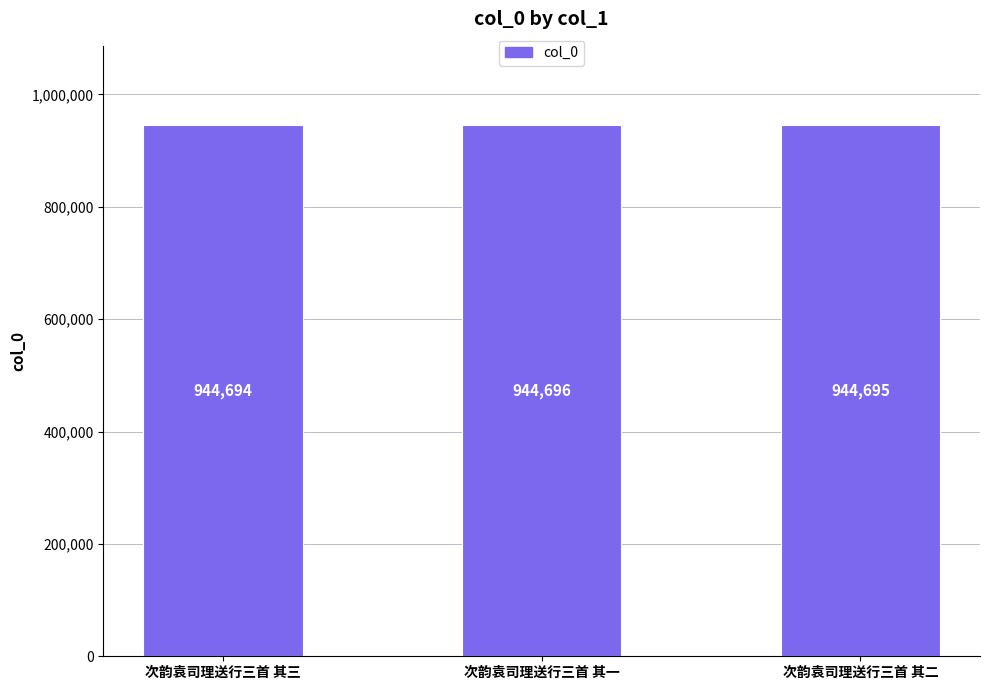

Reading right to left, transcribe all the data shown in this chart.

944695	944696	944694